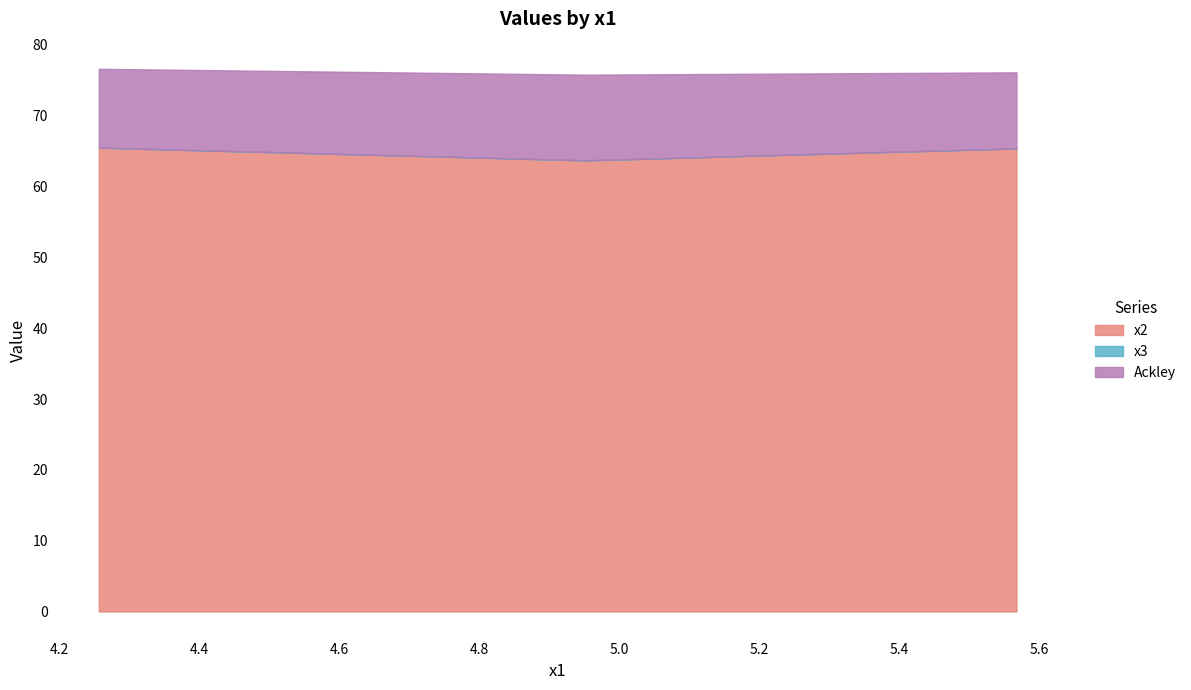

What position from the right is 4.25609334?

3